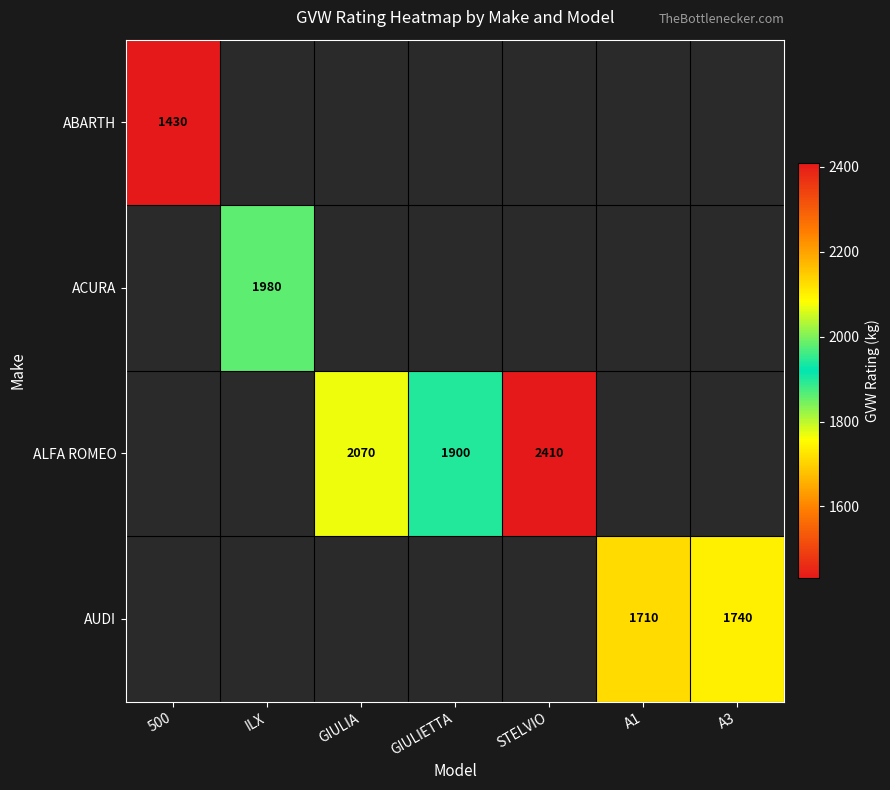

True or false: ACURA has a value of 1980 at ILX.

True